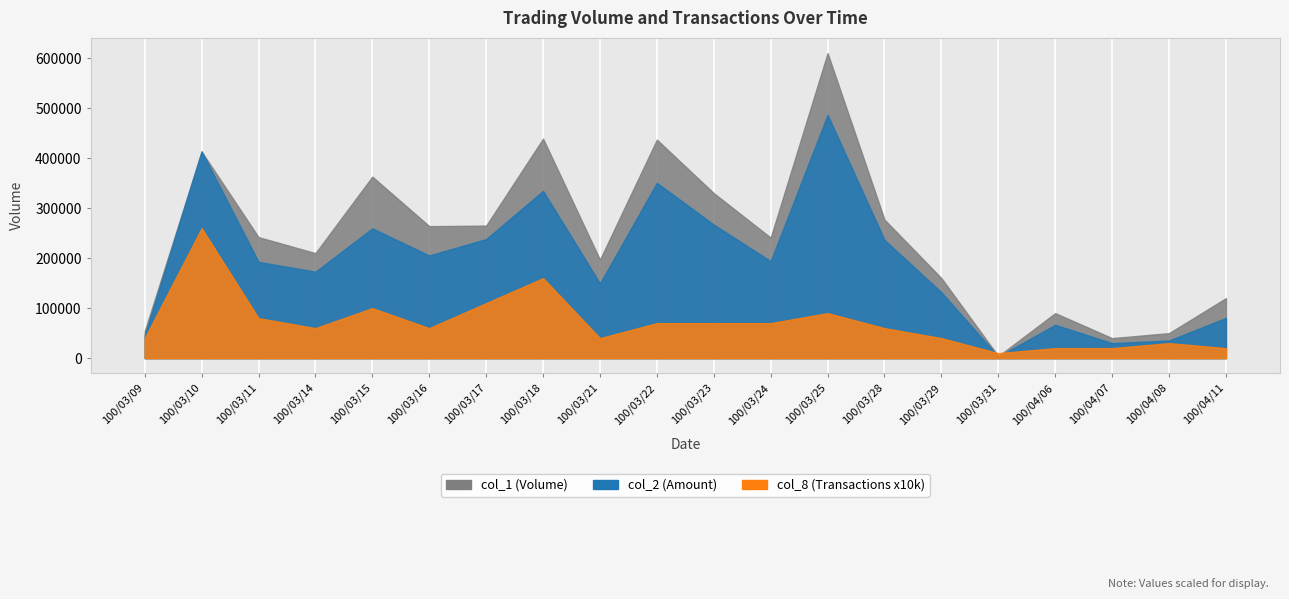

How many series are shown in this chart?

3